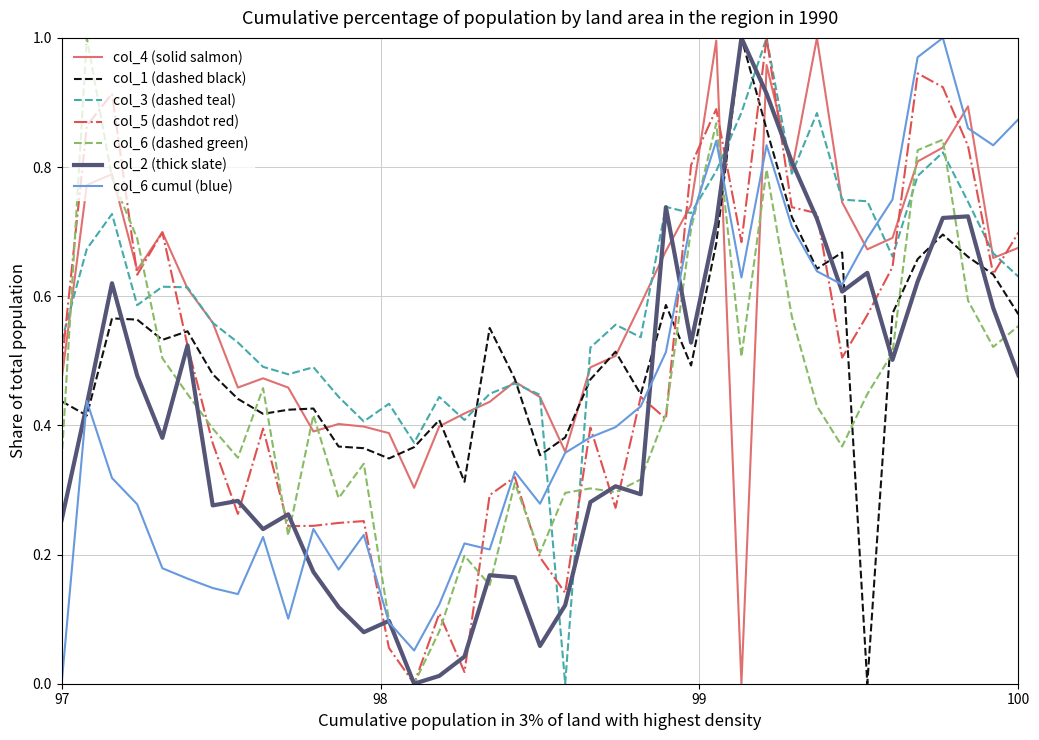

True or false: col_6 (dashed green) and col_1 (dashed black) intersect in this chart.

True